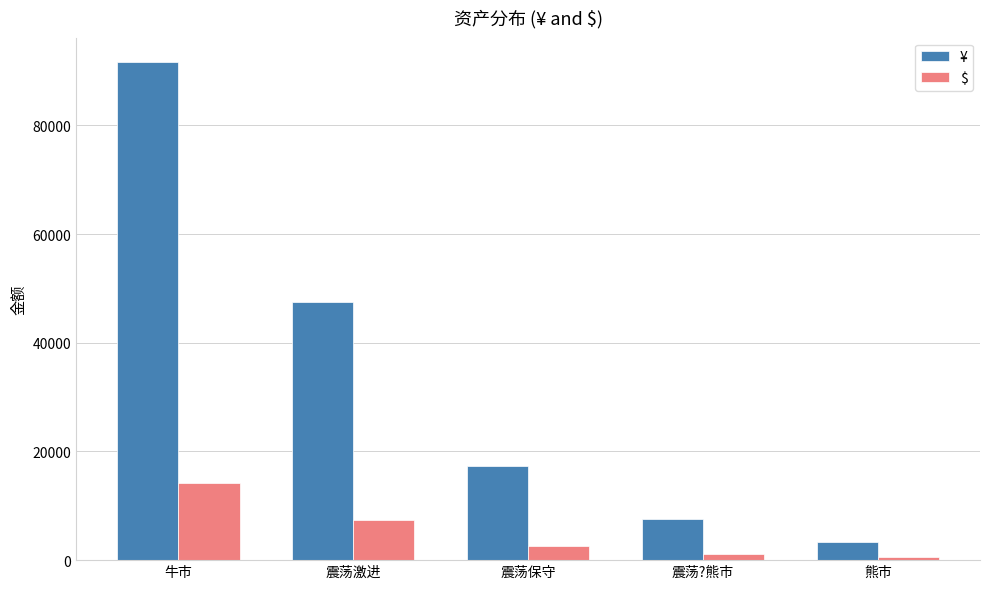

What value does the ¥ series have at 震荡保守?

17251.4